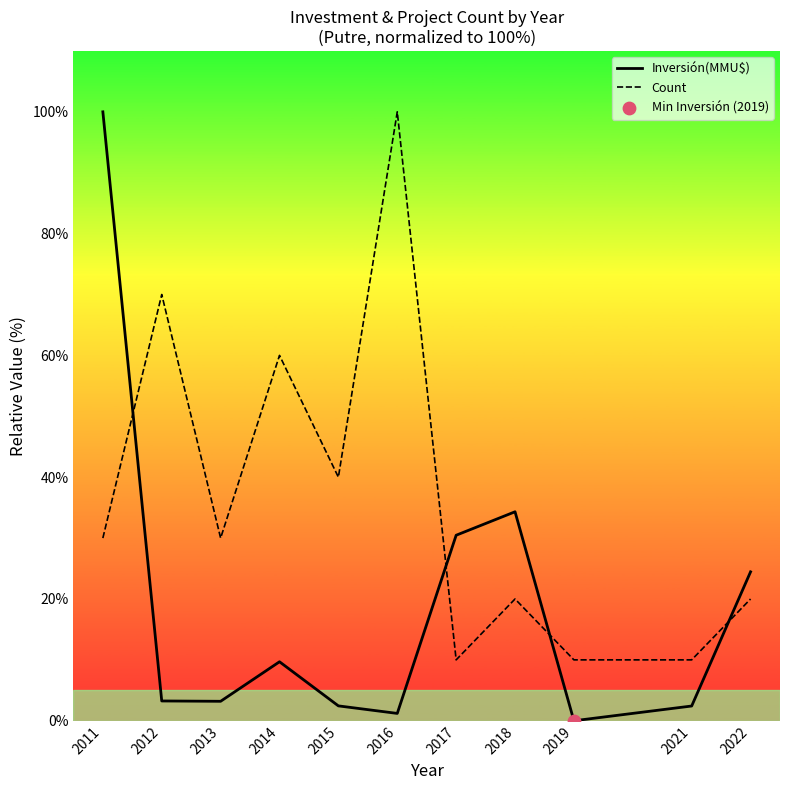

What are all the series names shown in the legend?

Inversión(MMU$), Count